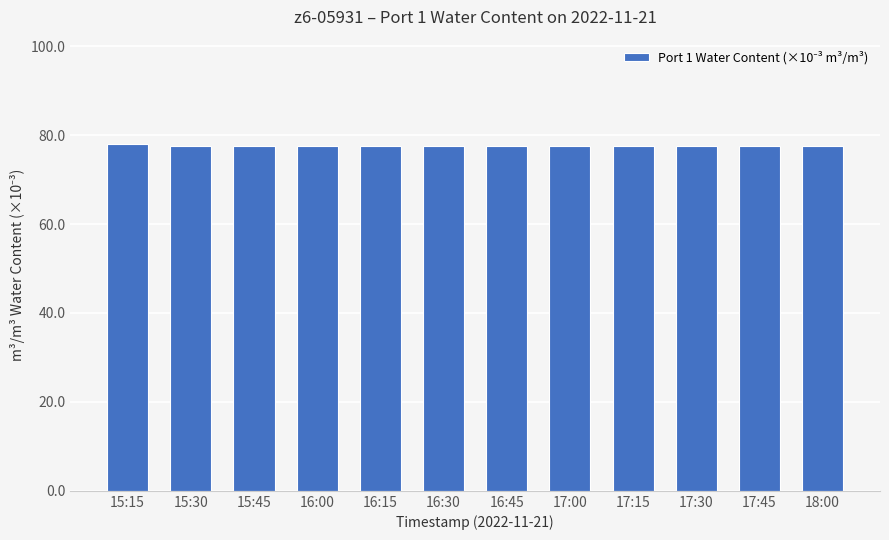

What is the difference between the maximum and second lowest values?

0.5